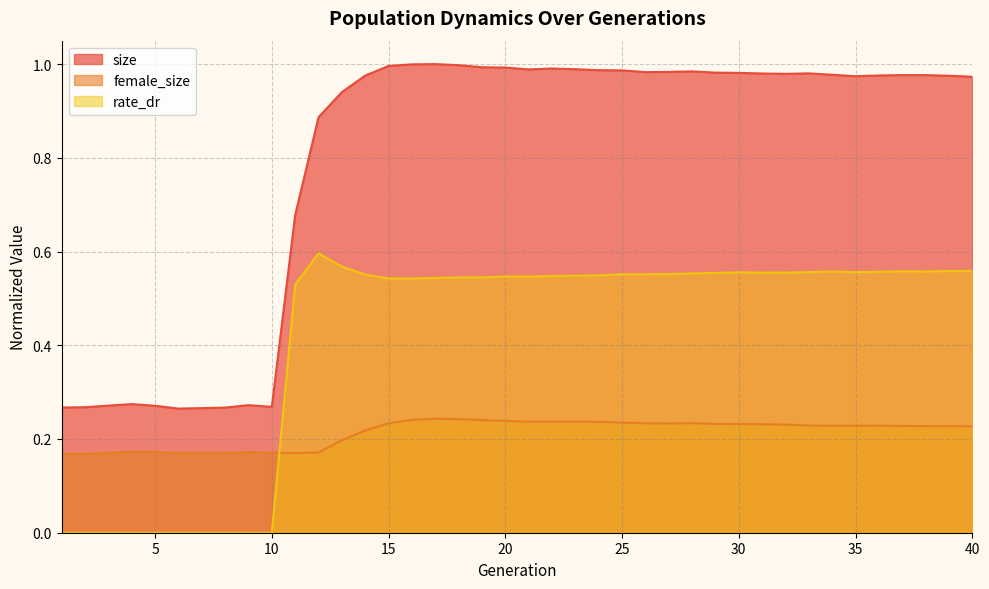

At which label does size reach its peak?

17